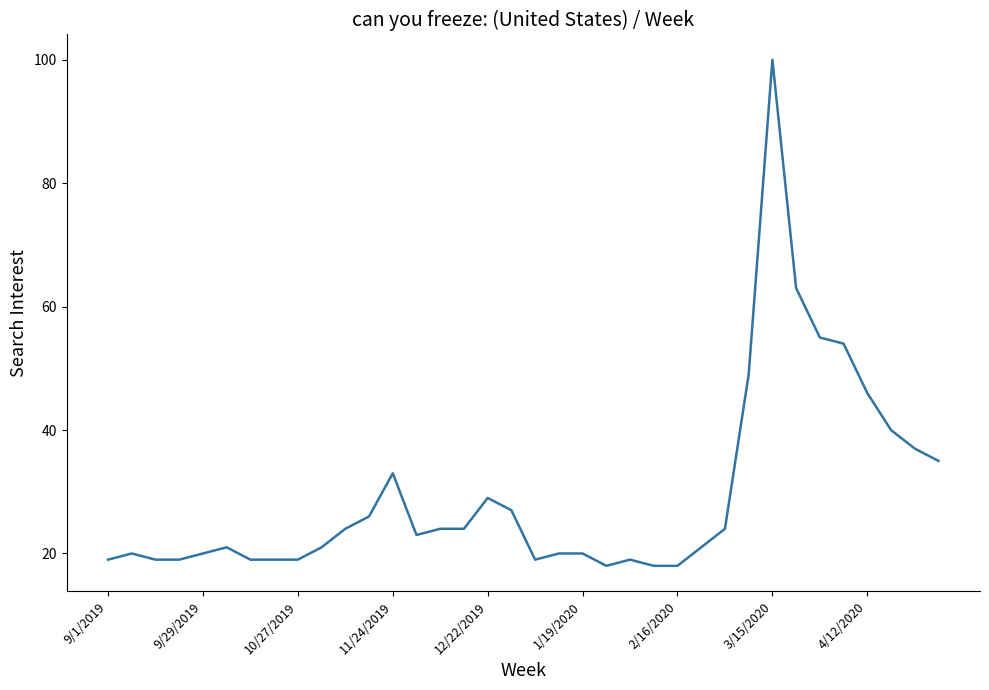

What is the smallest value displayed?

18